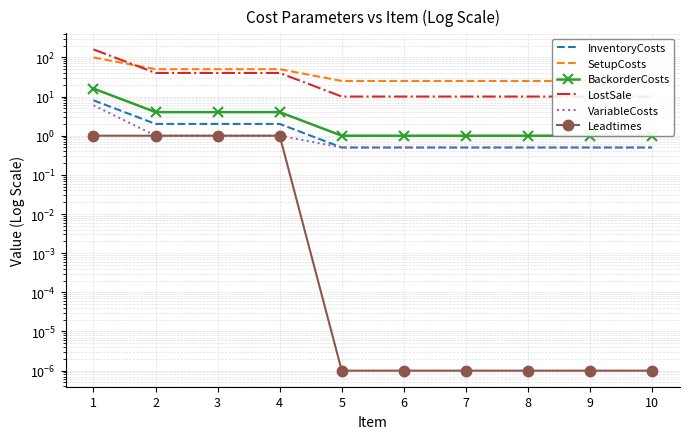

What are all the series names shown in the legend?

InventoryCosts, SetupCosts, BackorderCosts, LostSale, VariableCosts, Leadtimes